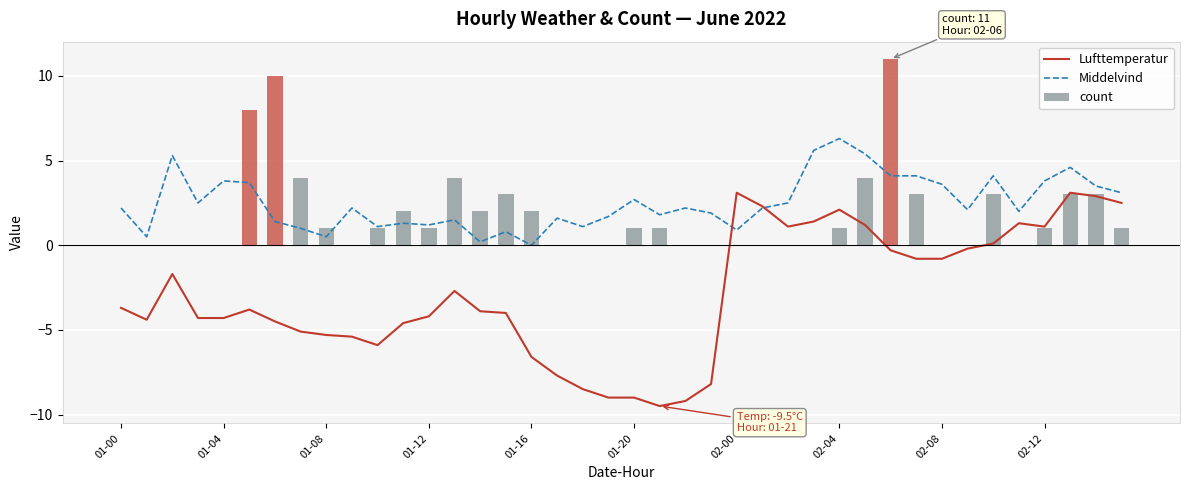

Which has a higher value, 30 or 21?

30